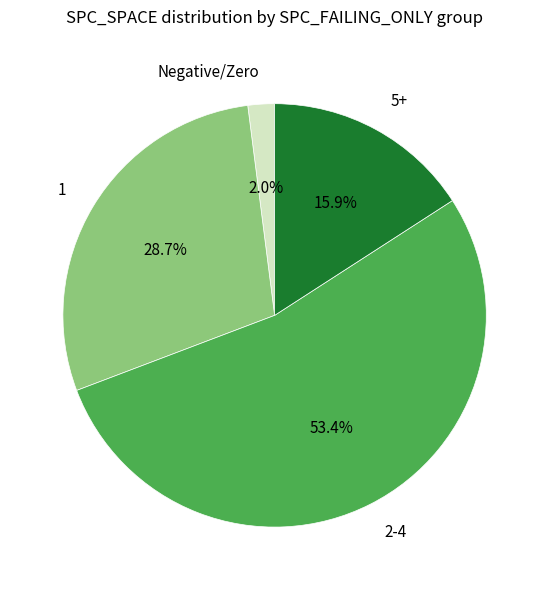

Between 2-4 and 1, which is larger?

2-4